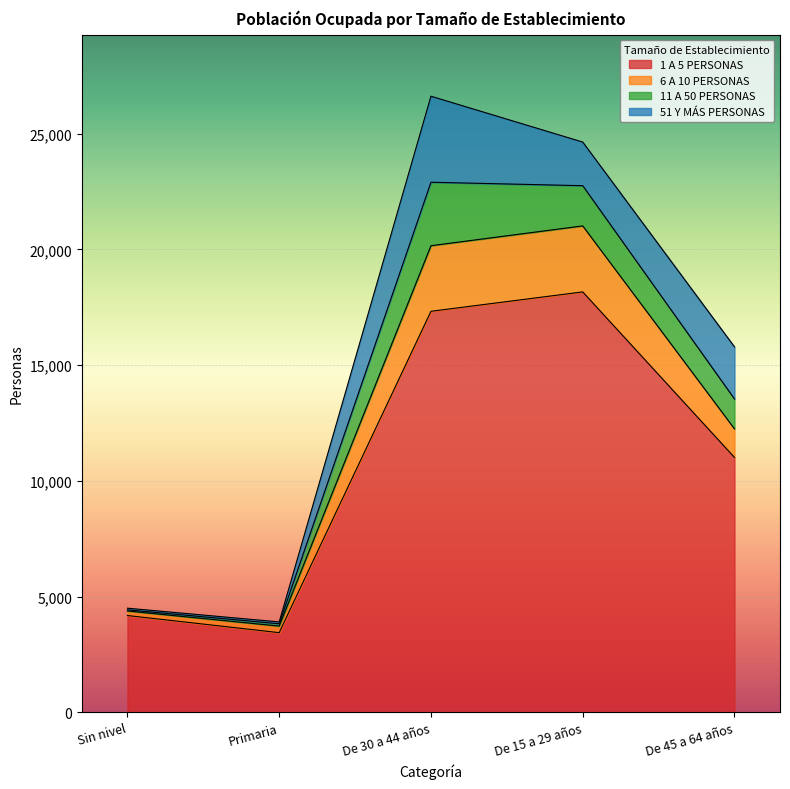

True or false: 1 A 5 PERSONAS has more than 2 interior local peaks.

False